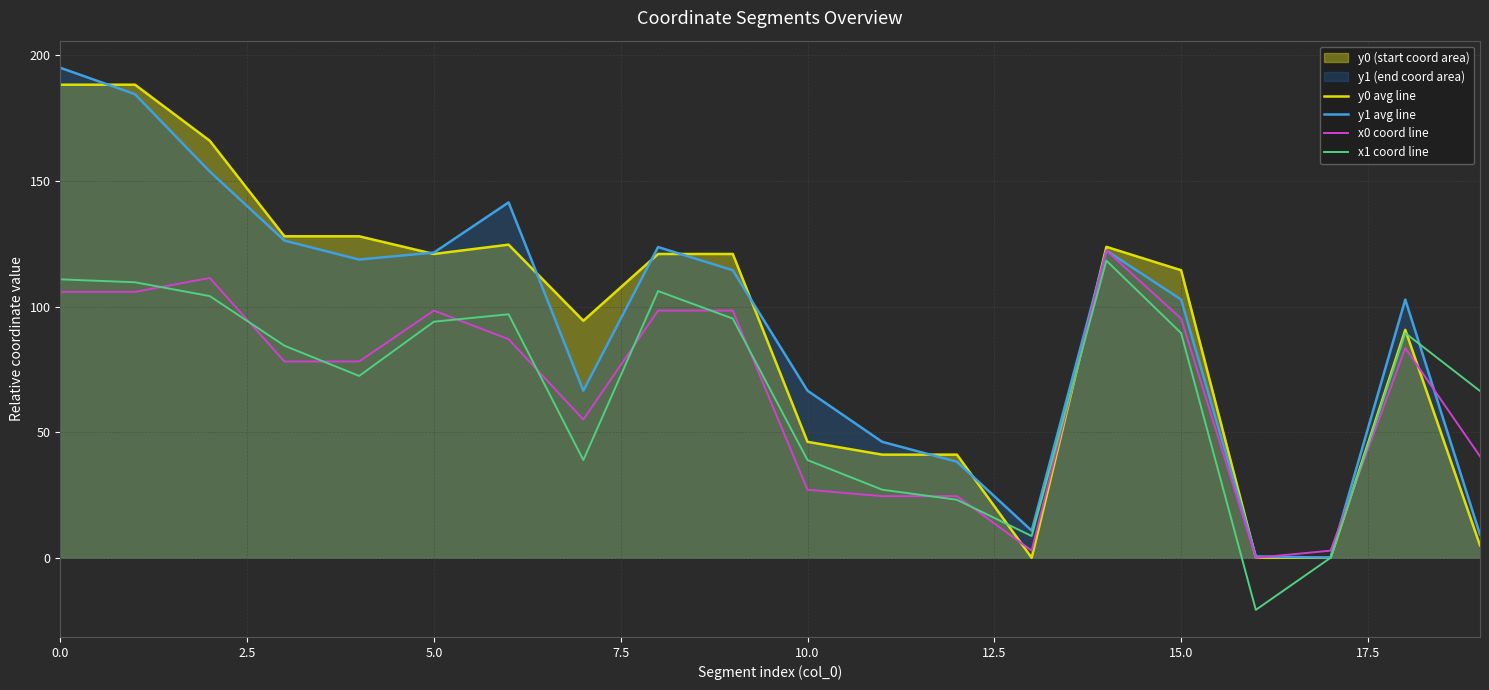

What is the difference between the highest and lowest values at 17?

2.8